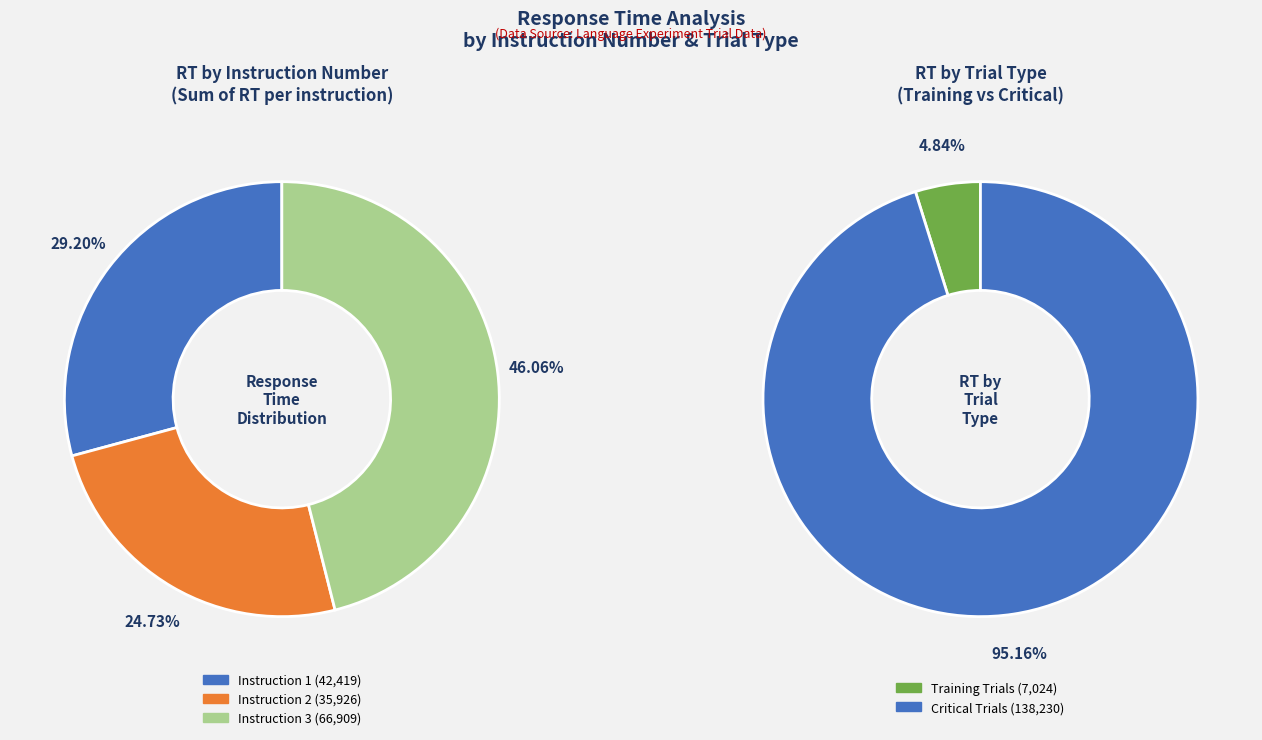

To the nearest percent, what is the average slice percentage?

33%